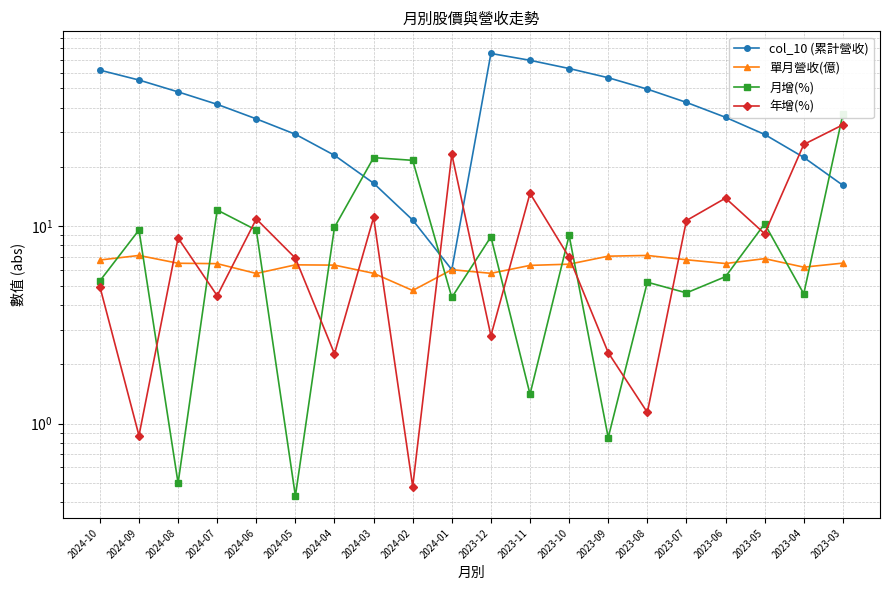

At which category does col_10 (累計營收) reach its first local peak?

2023-12